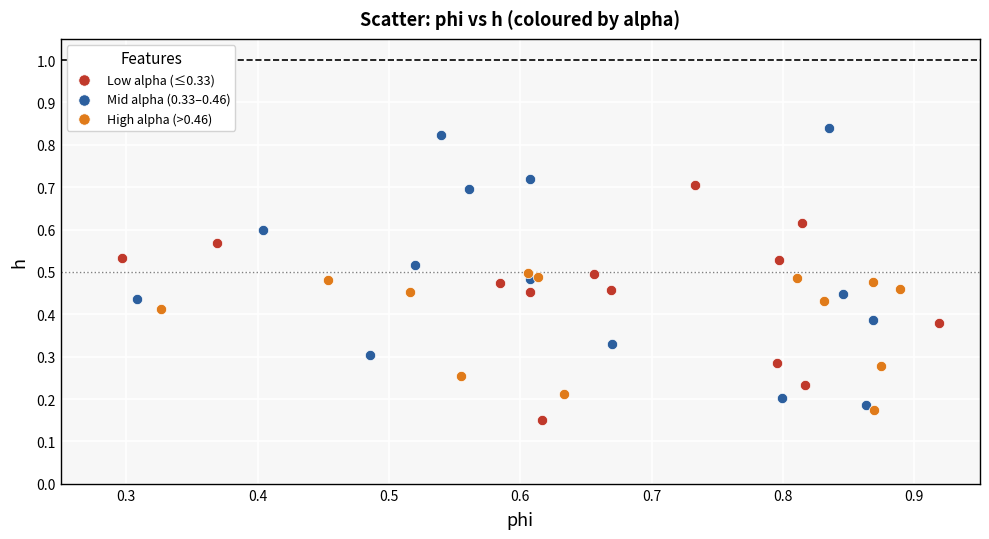

Which series has the largest Y range (max minus min)?

Mid alpha (0.33–0.46)